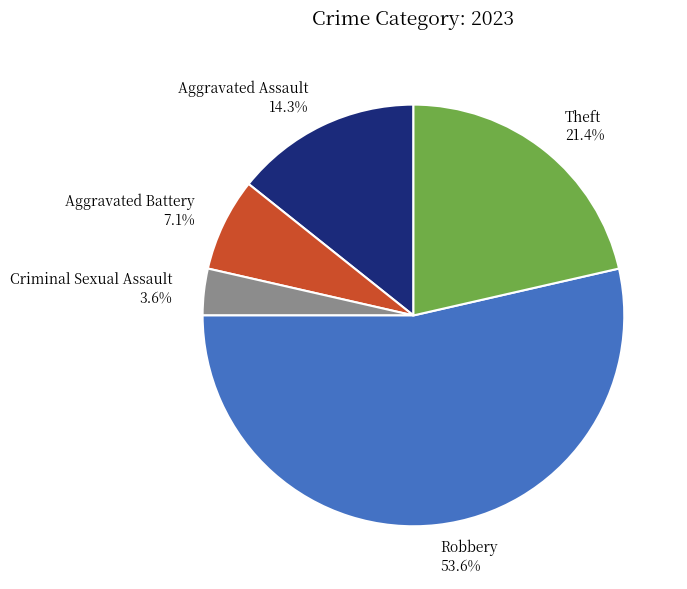

How many slices are in this pie chart?

5